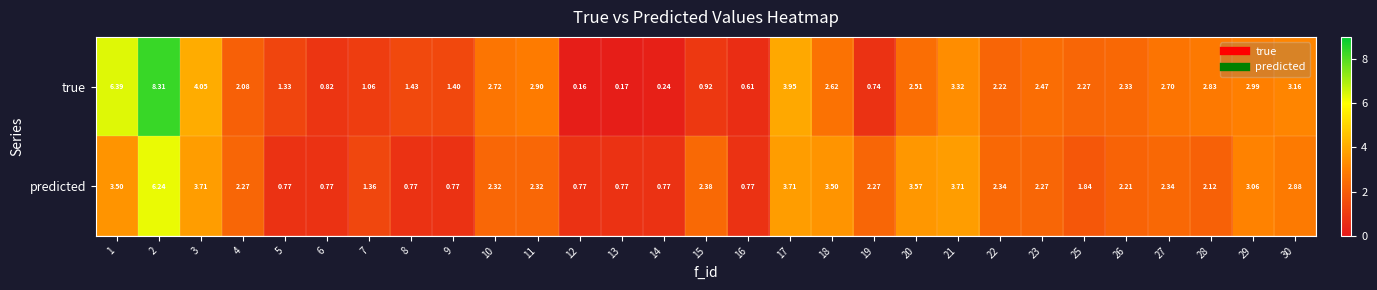

Which series has the widest spread of values?

true